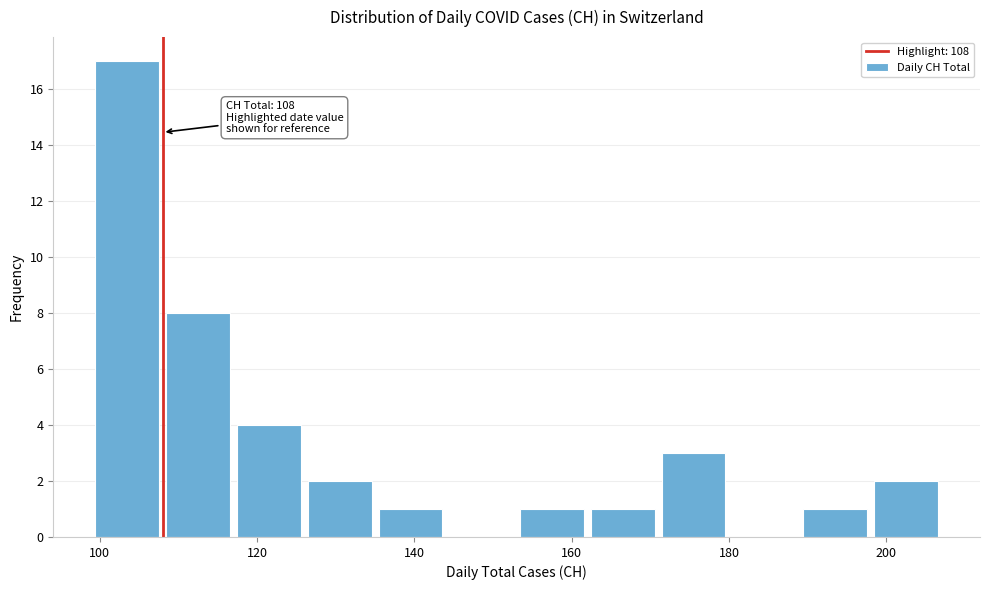

Over which range of the x-axis is the bar tallest?

99 to 108